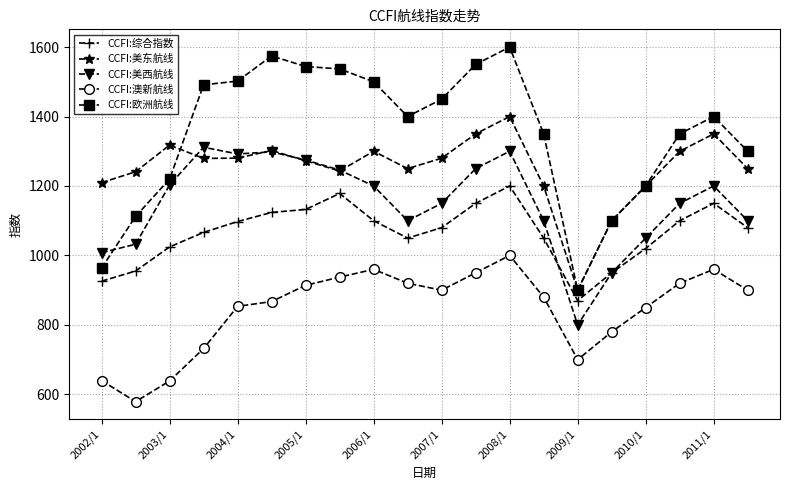

What is the minimum value shown in the chart?

579.1